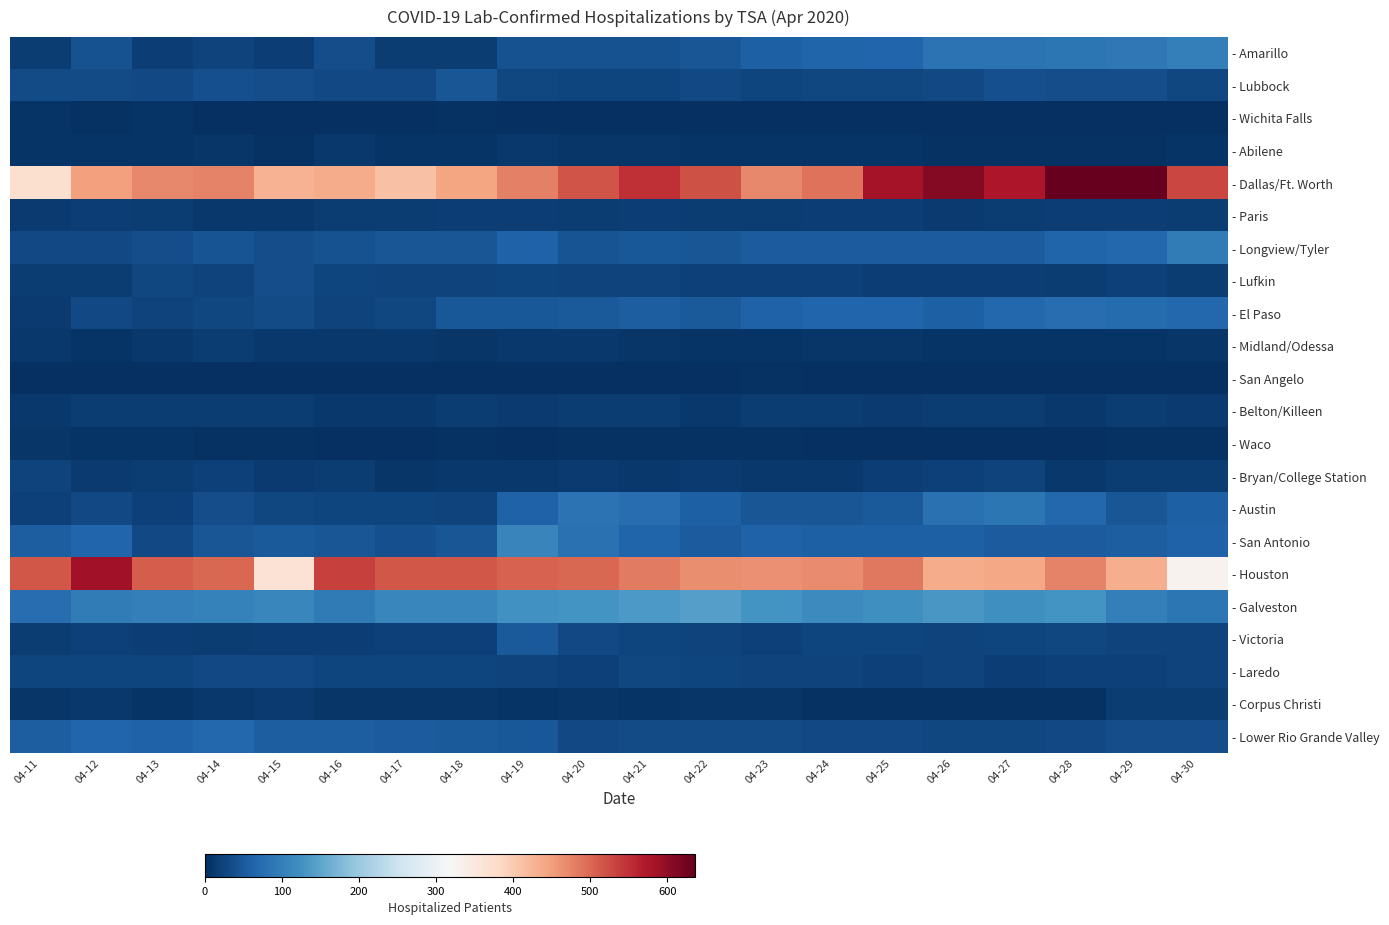

Reading left to right, list all the values displayed in this chart.

- Amarillo: 04-11=17	04-12=40	04-13=18	04-14=24	04-15=18	04-16=35	04-17=17	04-18=17	04-19=41	04-20=41	04-21=40	04-22=46	04-23=59	04-24=64	04-25=67	04-26=82	04-27=84	04-28=87	04-29=91	04-30=101
- Lubbock: 04-11=34	04-12=34	04-13=32	04-14=38	04-15=35	04-16=32	04-17=32	04-18=46	04-19=28	04-20=25	04-21=27	04-22=32	04-23=26	04-24=29	04-25=29	04-26=31	04-27=38	04-28=36	04-29=37	04-30=29
- Wichita Falls: 04-11=5	04-12=4	04-13=5	04-14=0	04-15=0	04-16=0	04-17=2	04-18=4	04-19=1	04-20=1	04-21=1	04-22=1	04-23=1	04-24=0	04-25=0	04-26=0	04-27=0	04-28=0	04-29=0	04-30=0
- Abilene: 04-11=6	04-12=6	04-13=5	04-14=8	04-15=3	04-16=10	04-17=6	04-18=7	04-19=11	04-20=9	04-21=9	04-22=6	04-23=6	04-24=7	04-25=6	04-26=4	04-27=4	04-28=4	04-29=4	04-30=6
- Dallas/Ft. Worth: 04-11=369	04-12=449	04-13=470	04-14=476	04-15=428	04-16=435	04-17=410	04-18=443	04-19=477	04-20=517	04-21=550	04-22=521	04-23=472	04-24=491	04-25=583	04-26=611	04-27=576	04-28=636	04-29=635	04-30=530
- Paris: 04-11=14	04-12=18	04-13=15	04-14=12	04-15=12	04-16=17	04-17=16	04-18=19	04-19=19	04-20=17	04-21=19	04-22=17	04-23=17	04-24=19	04-25=18	04-26=14	04-27=16	04-28=18	04-29=19	04-30=17
- Longview/Tyler: 04-11=32	04-12=32	04-13=36	04-14=43	04-15=36	04-16=42	04-17=45	04-18=47	04-19=60	04-20=43	04-21=48	04-22=47	04-23=54	04-24=53	04-25=54	04-26=53	04-27=53	04-28=63	04-29=68	04-30=96
- Lufkin: 04-11=15	04-12=15	04-13=28	04-14=24	04-15=37	04-16=27	04-17=24	04-18=24	04-19=25	04-20=23	04-21=23	04-22=20	04-23=21	04-24=22	04-25=18	04-26=19	04-27=18	04-28=16	04-29=20	04-30=16
- El Paso: 04-11=14	04-12=30	04-13=24	04-14=28	04-15=33	04-16=24	04-17=29	04-18=49	04-19=49	04-20=52	04-21=56	04-22=52	04-23=60	04-24=67	04-25=65	04-26=58	04-27=68	04-28=77	04-29=74	04-30=69
- Midland/Odessa: 04-11=10	04-12=7	04-13=10	04-14=15	04-15=12	04-16=10	04-17=10	04-18=8	04-19=11	04-20=10	04-21=8	04-22=7	04-23=6	04-24=8	04-25=8	04-26=6	04-27=7	04-28=7	04-29=6	04-30=8
- San Angelo: 04-11=0	04-12=0	04-13=0	04-14=0	04-15=0	04-16=0	04-17=0	04-18=0	04-19=0	04-20=0	04-21=0	04-22=0	04-23=4	04-24=2	04-25=0	04-26=0	04-27=0	04-28=0	04-29=0	04-30=0
- Belton/Killeen: 04-11=11	04-12=16	04-13=16	04-14=15	04-15=15	04-16=12	04-17=11	04-18=15	04-19=13	04-20=15	04-21=16	04-22=12	04-23=16	04-24=16	04-25=14	04-26=16	04-27=15	04-28=12	04-29=17	04-30=13
- Waco: 04-11=9	04-12=5	04-13=6	04-14=4	04-15=4	04-16=1	04-17=1	04-18=3	04-19=2	04-20=3	04-21=3	04-22=3	04-23=3	04-24=2	04-25=2	04-26=1	04-27=1	04-28=2	04-29=3	04-30=3
- Bryan/College Station: 04-11=24	04-12=13	04-13=16	04-14=21	04-15=13	04-16=17	04-17=9	04-18=12	04-19=12	04-20=13	04-21=12	04-22=14	04-23=11	04-24=12	04-25=18	04-26=21	04-27=23	04-28=11	04-29=16	04-30=16
- Austin: 04-11=22	04-12=30	04-13=22	04-14=36	04-15=29	04-16=25	04-17=27	04-18=23	04-19=62	04-20=83	04-21=76	04-22=59	04-23=47	04-24=46	04-25=51	04-26=81	04-27=88	04-28=68	04-29=47	04-30=59
- San Antonio: 04-11=57	04-12=65	04-13=30	04-14=47	04-15=52	04-16=46	04-17=38	04-18=45	04-19=109	04-20=80	04-21=63	04-22=53	04-23=60	04-24=59	04-25=59	04-26=58	04-27=53	04-28=54	04-29=57	04-30=61
- Houston: 04-11=516	04-12=584	04-13=511	04-14=500	04-15=363	04-16=535	04-17=516	04-18=516	04-19=505	04-20=501	04-21=483	04-22=465	04-23=464	04-24=468	04-25=485	04-26=436	04-27=442	04-28=475	04-29=434	04-30=329
- Galveston: 04-11=76	04-12=96	04-13=101	04-14=104	04-15=111	04-16=94	04-17=110	04-18=110	04-19=125	04-20=128	04-21=136	04-22=142	04-23=127	04-24=115	04-25=124	04-26=132	04-27=124	04-28=129	04-29=101	04-30=88
- Victoria: 04-11=16	04-12=21	04-13=19	04-14=17	04-15=19	04-16=19	04-17=21	04-18=22	04-19=50	04-20=30	04-21=26	04-22=23	04-23=22	04-24=26	04-25=25	04-26=24	04-27=25	04-28=29	04-29=24	04-30=24
- Laredo: 04-11=25	04-12=26	04-13=27	04-14=31	04-15=31	04-16=25	04-17=27	04-18=27	04-19=23	04-20=20	04-21=28	04-22=25	04-23=24	04-24=23	04-25=20	04-26=23	04-27=18	04-28=20	04-29=21	04-30=23
- Corpus Christi: 04-11=9	04-12=12	04-13=7	04-14=11	04-15=13	04-16=8	04-17=9	04-18=9	04-19=6	04-20=8	04-21=6	04-22=9	04-23=9	04-24=4	04-25=4	04-26=4	04-27=4	04-28=4	04-29=16	04-30=16
- Lower Rio Grande Valley: 04-11=57	04-12=65	04-13=61	04-14=68	04-15=57	04-16=57	04-17=54	04-18=51	04-19=49	04-20=30	04-21=34	04-22=33	04-23=33	04-24=30	04-25=32	04-26=28	04-27=29	04-28=30	04-29=35	04-30=36